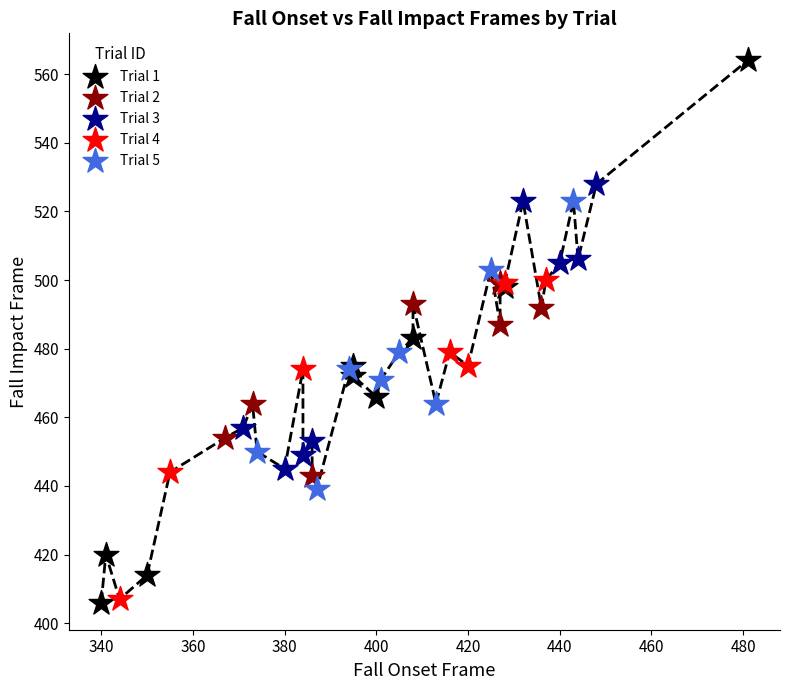

Which series has the widest spread of Y values?

Trial 1